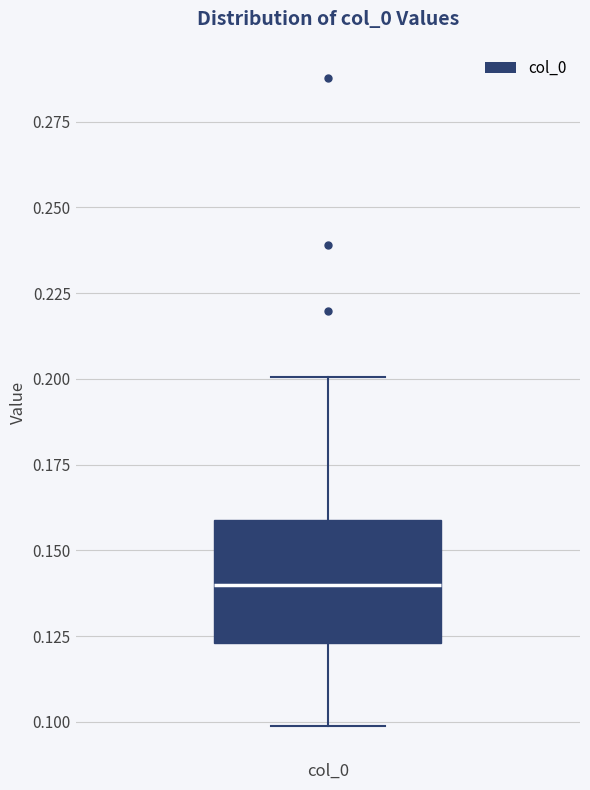

Transcribe this box plot: give where the median line is, the range the box spans, and where the two whiskers end, as read against the y-axis. The values are not printed on the chart, so give them approximately, as read against the axis.

median 0.140, box 0.125 to 0.160, whiskers 0.100 to 0.200